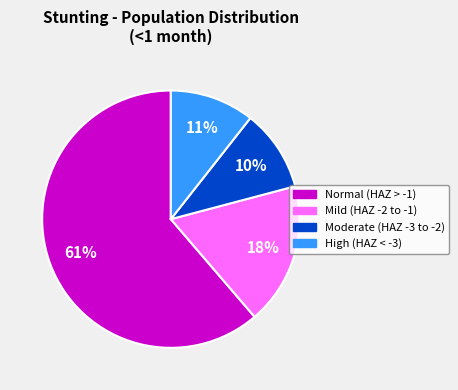

Is there a majority slice in this chart?

Yes